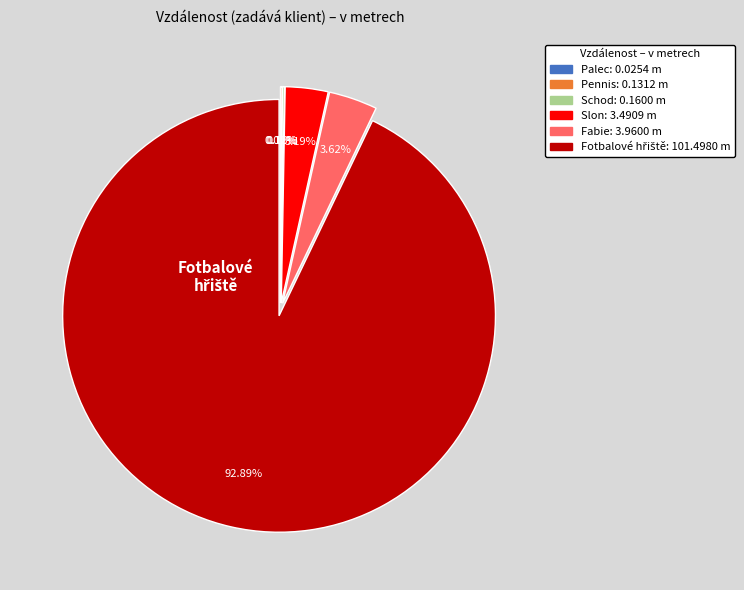

Is there any slice that represents more than half of the pie?

Yes